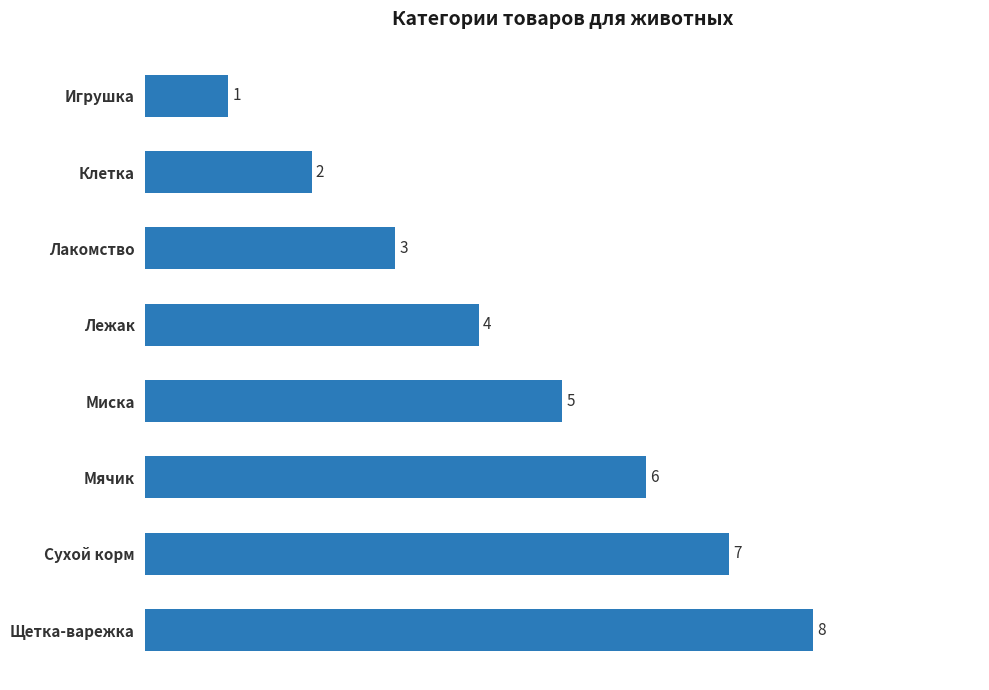

What is the label of the 1st bar from the top?

Игрушка